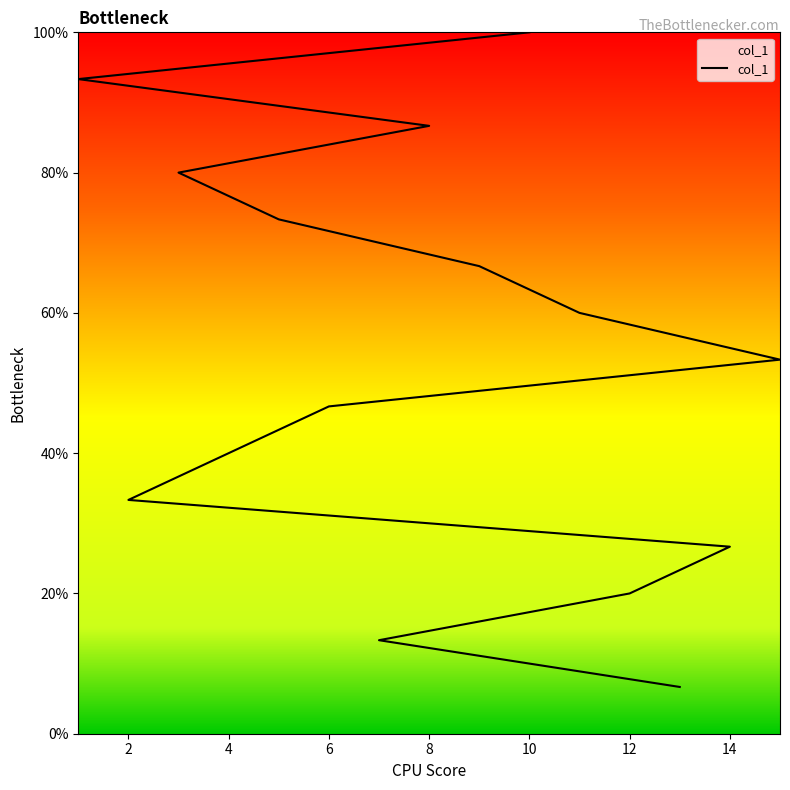

What is the smallest value displayed?

6.7